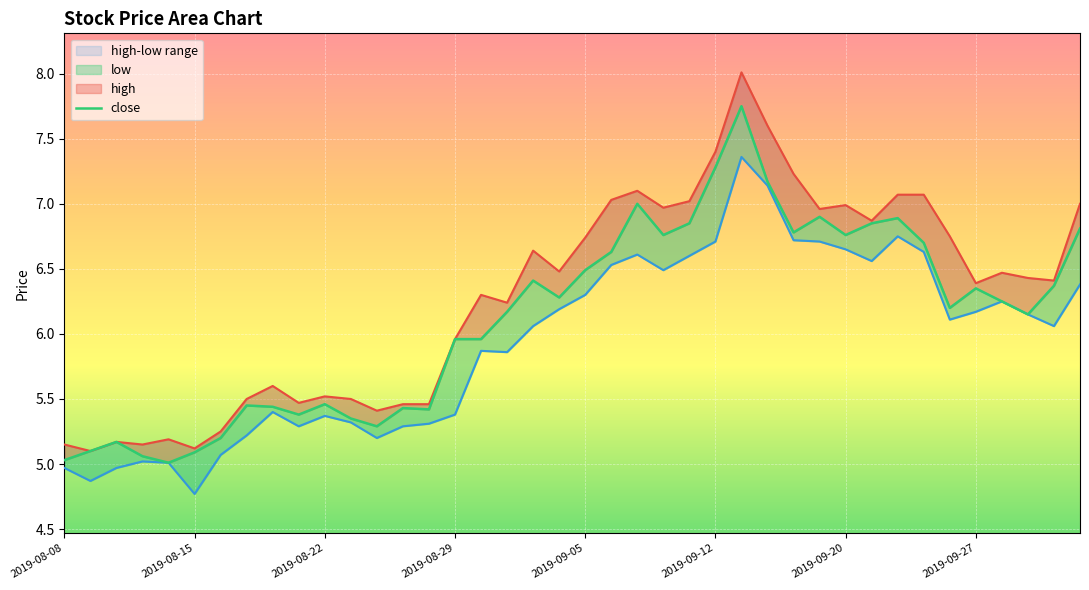

What is the average value of the high series?

6.3